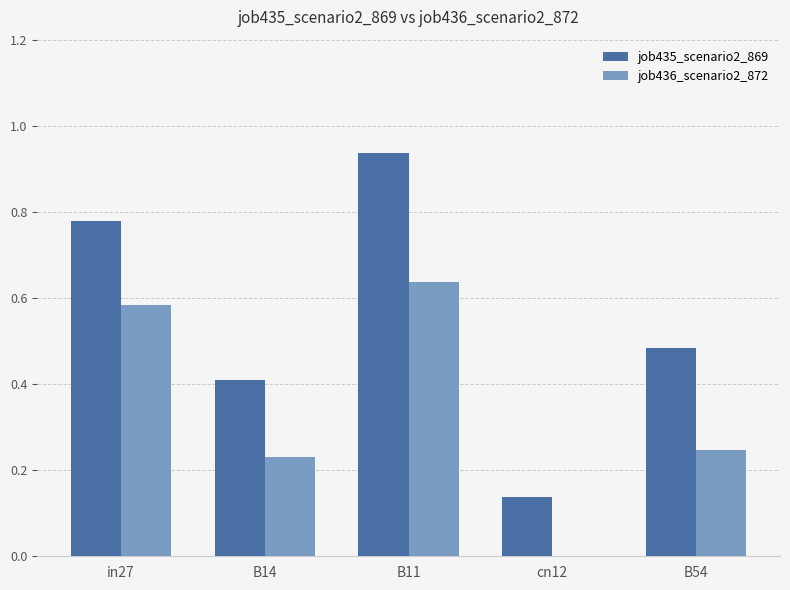

What is the sum of the job435_scenario2_869 values at B54 and in27?

1.3